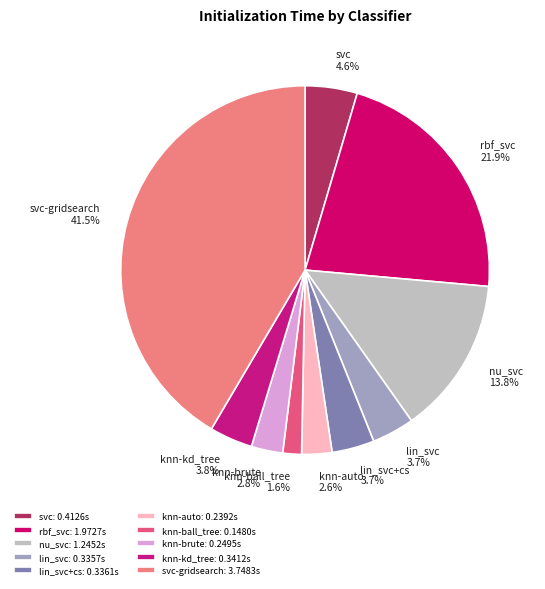

Is it true that svc is 17% of the pie?

False